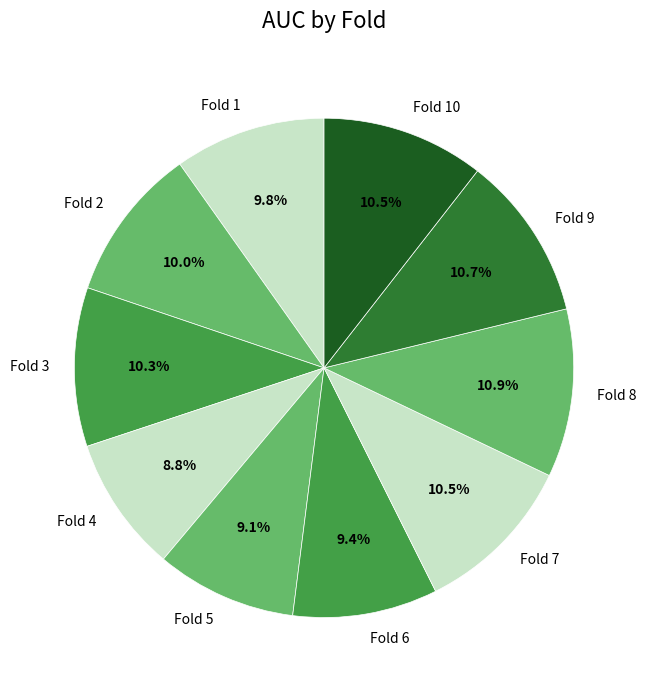

Combined, do Fold 6 and Fold 9 account for over 50%?

No